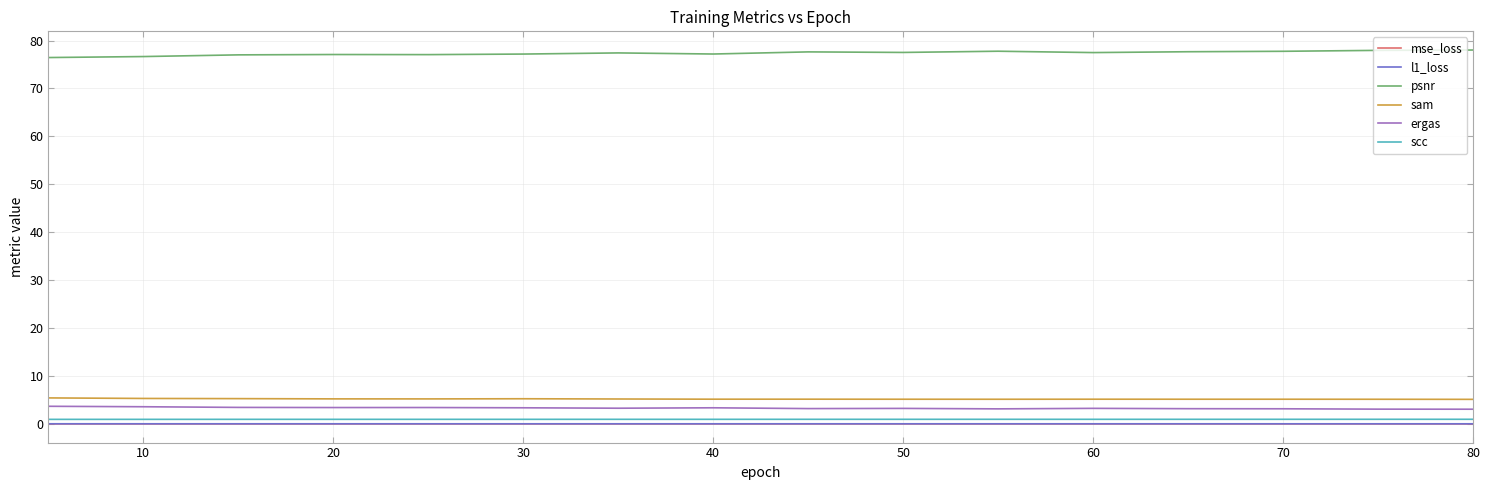

What is the minimum value for sam?

5.1